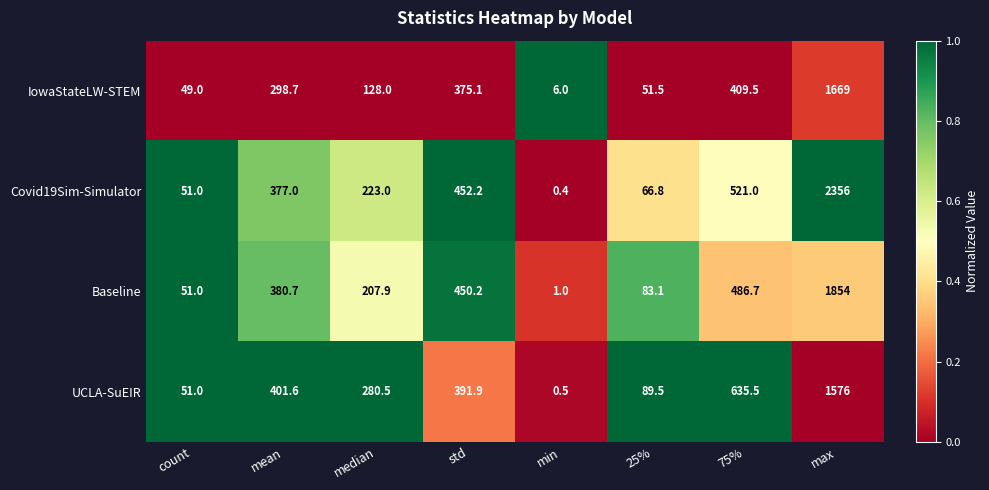

What is the greatest value displayed?

2356.0